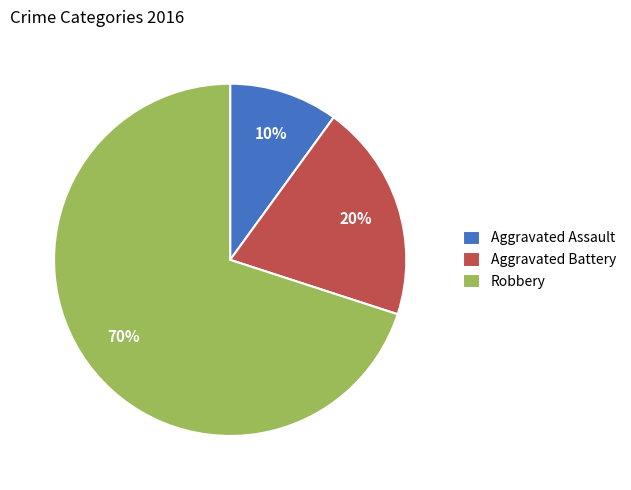

Count the number of slices in the pie.

3